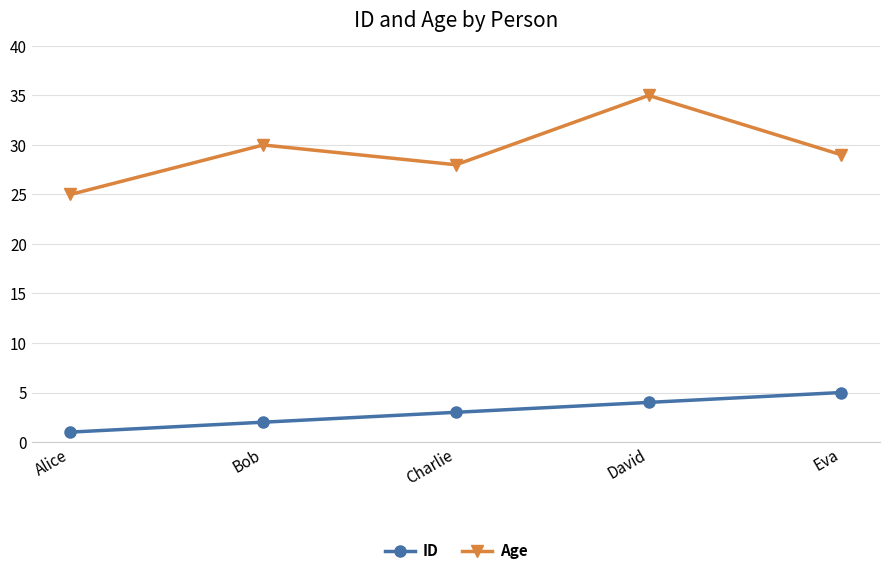

What is the total value across all series at David?

39